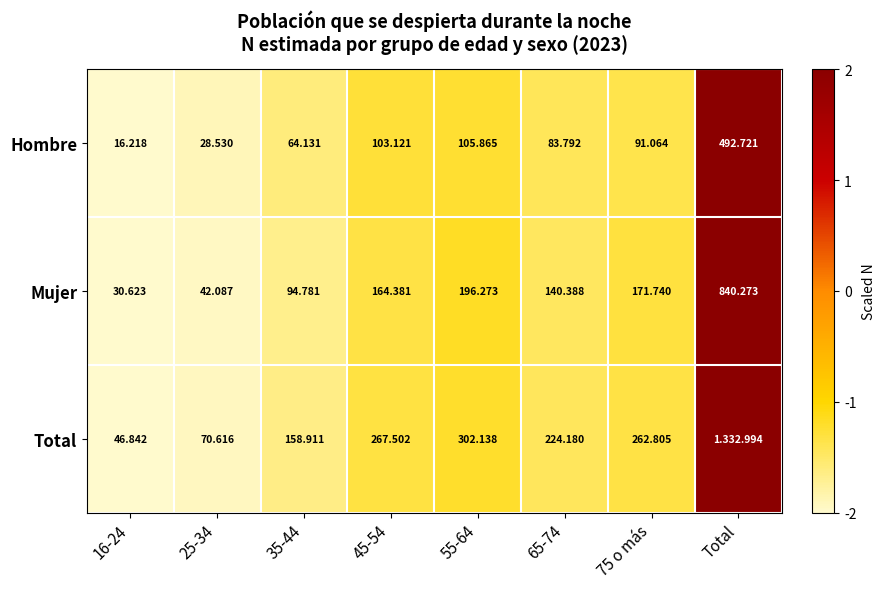

Which category has the highest value in the Hombre series?

Total